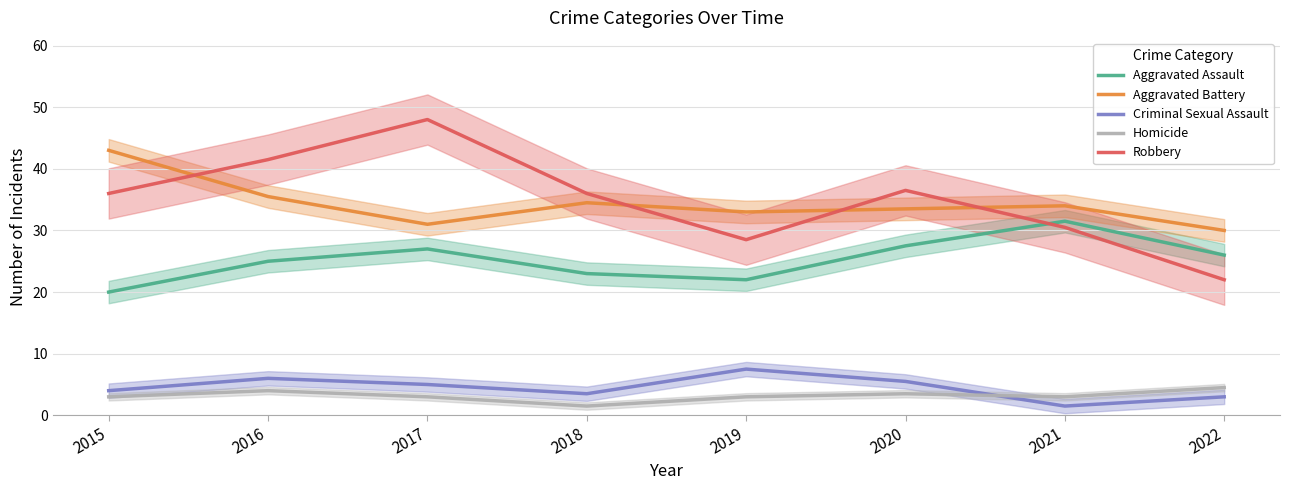

How many lines are shown in the chart?

5